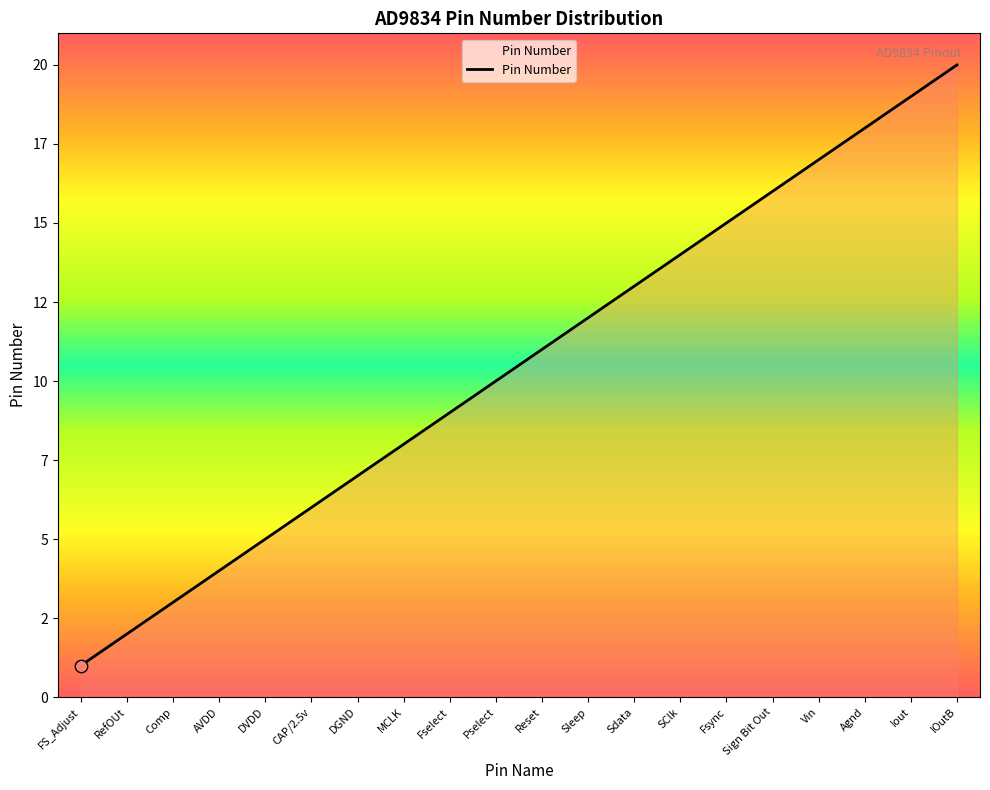

What is the ratio of the value at Fselect to the value at Vin?

0.5